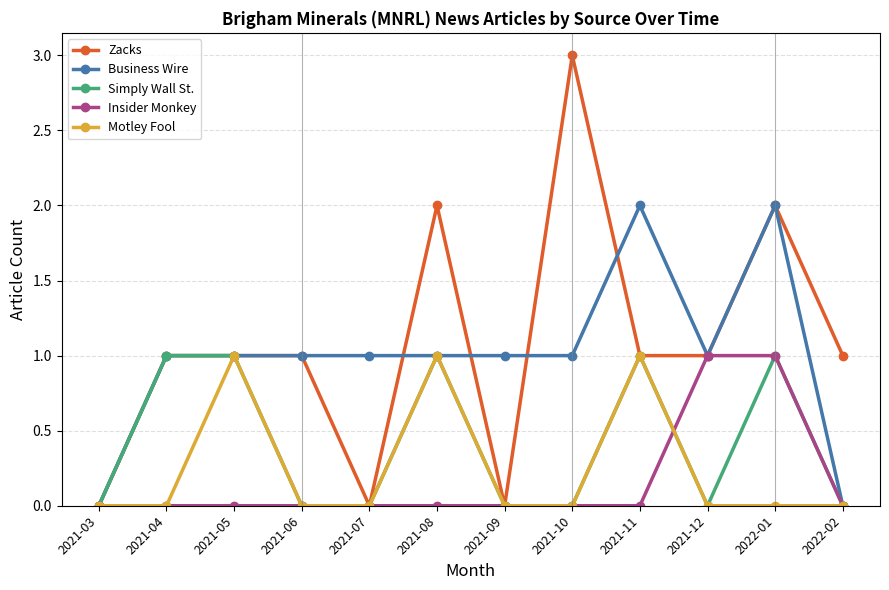

Is it true that Motley Fool equals 0 at 2021-03?

True